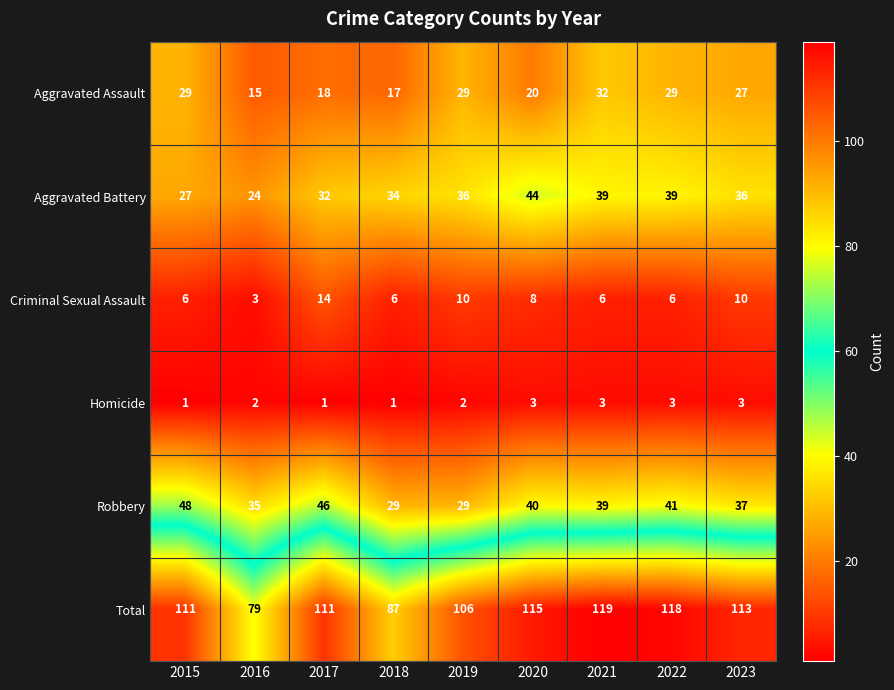

At 2016, list the series in order from largest to smallest.

Total, Robbery, Aggravated Battery, Aggravated Assault, Criminal Sexual Assault, Homicide